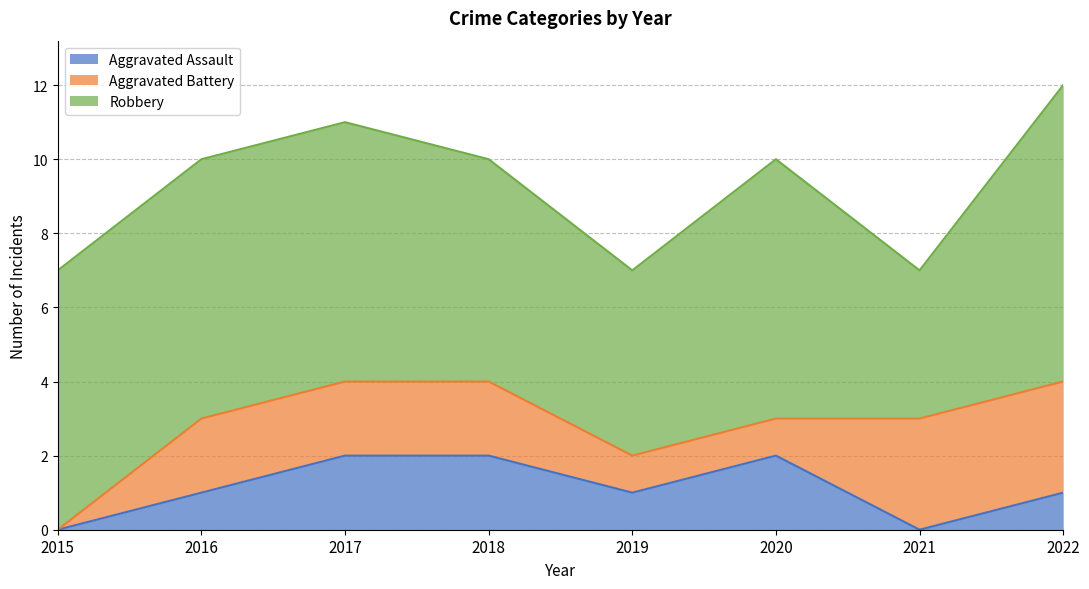

What is the difference between the second highest and minimum values in the Aggravated Battery series?

3